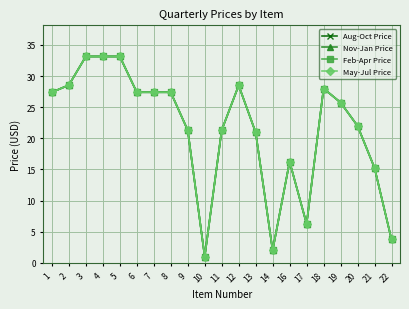

What is the average value of the May-Jul Price series?

21.4